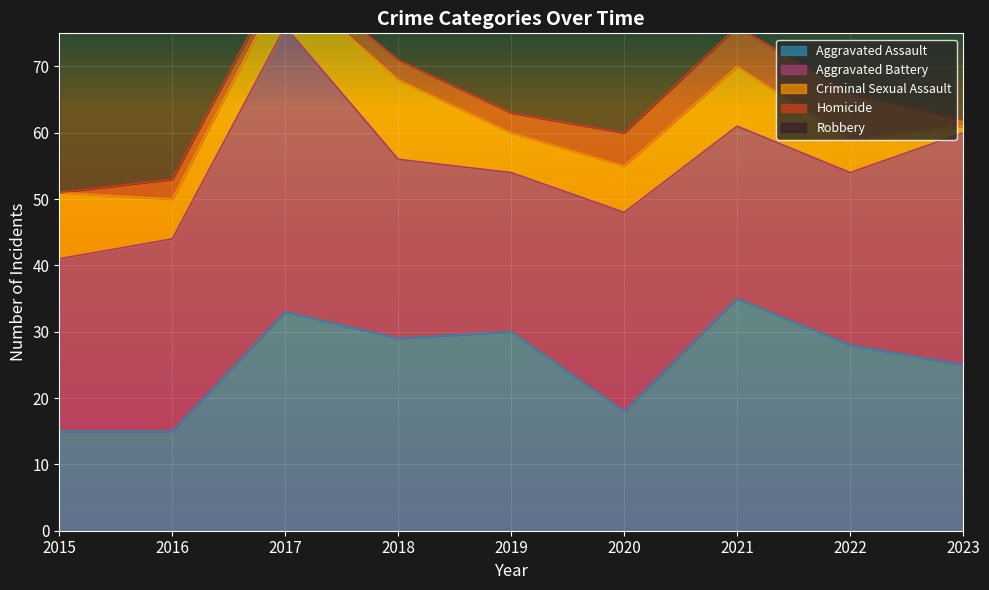

What is the value of the Aggravated Battery point at the 4th from the left?

27